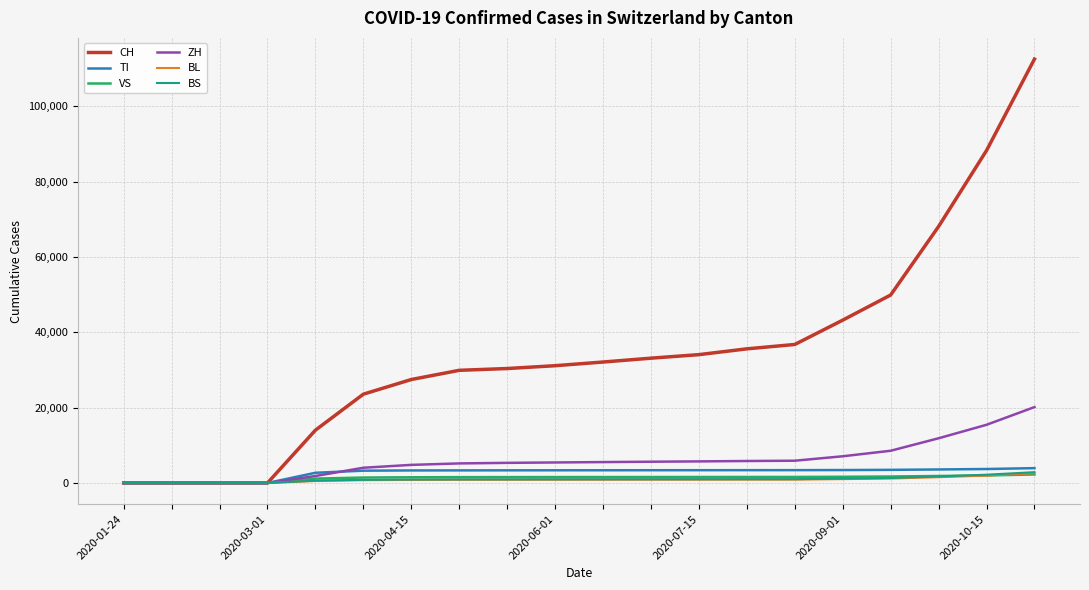

Which series has the largest total across all categories?

CH